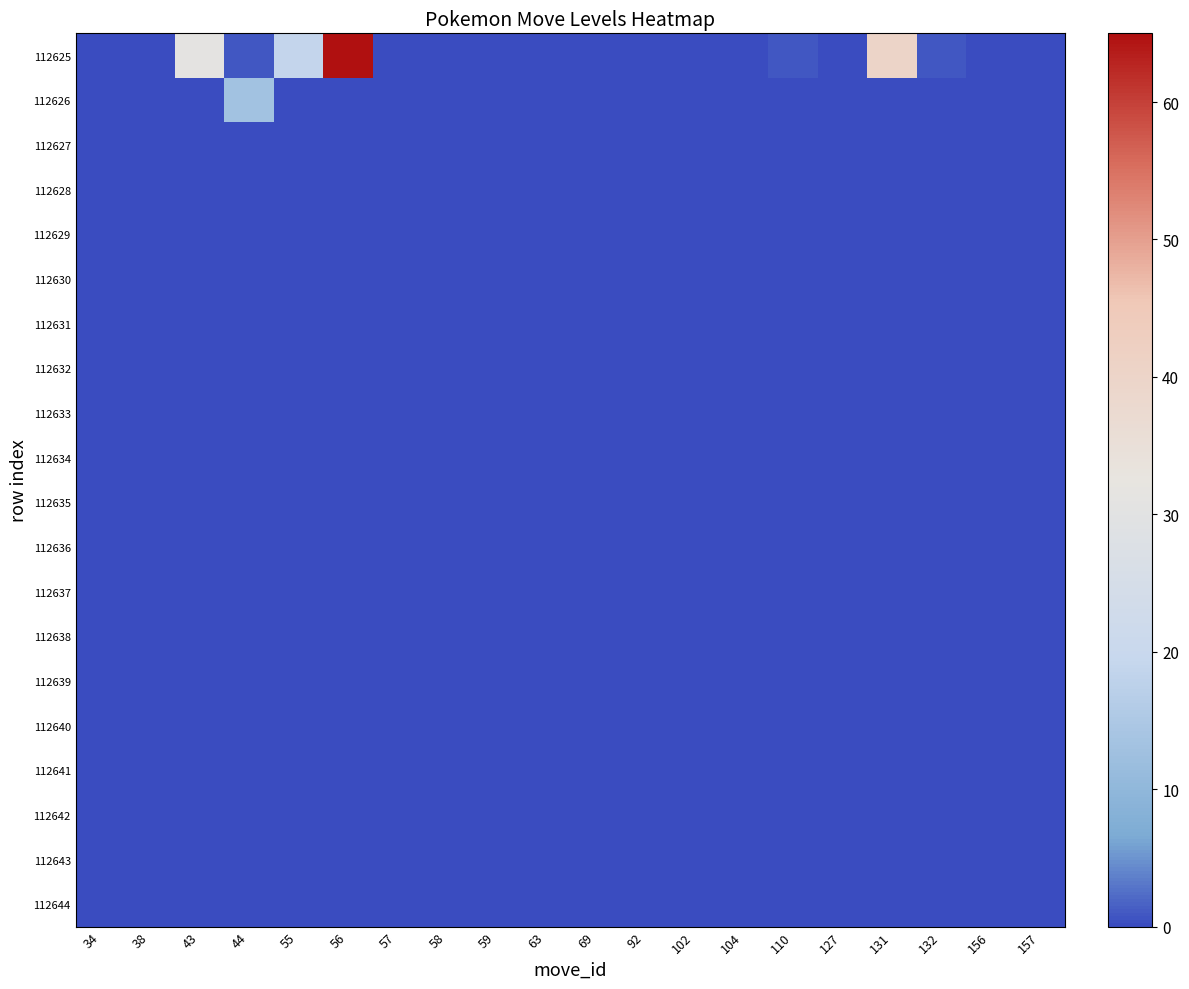

Reading right to left, list all the values displayed in this chart.

112625: 157=0	156=0	132=1	131=40	127=0	110=1	104=0	102=0	92=0	69=0	63=0	59=0	58=0	57=0	56=65	55=19	44=1	43=31	38=0	34=0
112626: 157=0	156=0	132=0	131=0	127=0	110=0	104=0	102=0	92=0	69=0	63=0	59=0	58=0	57=0	56=0	55=0	44=13	43=0	38=0	34=0
112627: 157=0	156=0	132=0	131=0	127=0	110=0	104=0	102=0	92=0	69=0	63=0	59=0	58=0	57=0	56=0	55=0	44=0	43=0	38=0	34=0
112628: 157=0	156=0	132=0	131=0	127=0	110=0	104=0	102=0	92=0	69=0	63=0	59=0	58=0	57=0	56=0	55=0	44=0	43=0	38=0	34=0
112629: 157=0	156=0	132=0	131=0	127=0	110=0	104=0	102=0	92=0	69=0	63=0	59=0	58=0	57=0	56=0	55=0	44=0	43=0	38=0	34=0
112630: 157=0	156=0	132=0	131=0	127=0	110=0	104=0	102=0	92=0	69=0	63=0	59=0	58=0	57=0	56=0	55=0	44=0	43=0	38=0	34=0
112631: 157=0	156=0	132=0	131=0	127=0	110=0	104=0	102=0	92=0	69=0	63=0	59=0	58=0	57=0	56=0	55=0	44=0	43=0	38=0	34=0
112632: 157=0	156=0	132=0	131=0	127=0	110=0	104=0	102=0	92=0	69=0	63=0	59=0	58=0	57=0	56=0	55=0	44=0	43=0	38=0	34=0
112633: 157=0	156=0	132=0	131=0	127=0	110=0	104=0	102=0	92=0	69=0	63=0	59=0	58=0	57=0	56=0	55=0	44=0	43=0	38=0	34=0
112634: 157=0	156=0	132=0	131=0	127=0	110=0	104=0	102=0	92=0	69=0	63=0	59=0	58=0	57=0	56=0	55=0	44=0	43=0	38=0	34=0
112635: 157=0	156=0	132=0	131=0	127=0	110=0	104=0	102=0	92=0	69=0	63=0	59=0	58=0	57=0	56=0	55=0	44=0	43=0	38=0	34=0
112636: 157=0	156=0	132=0	131=0	127=0	110=0	104=0	102=0	92=0	69=0	63=0	59=0	58=0	57=0	56=0	55=0	44=0	43=0	38=0	34=0
112637: 157=0	156=0	132=0	131=0	127=0	110=0	104=0	102=0	92=0	69=0	63=0	59=0	58=0	57=0	56=0	55=0	44=0	43=0	38=0	34=0
112638: 157=0	156=0	132=0	131=0	127=0	110=0	104=0	102=0	92=0	69=0	63=0	59=0	58=0	57=0	56=0	55=0	44=0	43=0	38=0	34=0
112639: 157=0	156=0	132=0	131=0	127=0	110=0	104=0	102=0	92=0	69=0	63=0	59=0	58=0	57=0	56=0	55=0	44=0	43=0	38=0	34=0
112640: 157=0	156=0	132=0	131=0	127=0	110=0	104=0	102=0	92=0	69=0	63=0	59=0	58=0	57=0	56=0	55=0	44=0	43=0	38=0	34=0
112641: 157=0	156=0	132=0	131=0	127=0	110=0	104=0	102=0	92=0	69=0	63=0	59=0	58=0	57=0	56=0	55=0	44=0	43=0	38=0	34=0
112642: 157=0	156=0	132=0	131=0	127=0	110=0	104=0	102=0	92=0	69=0	63=0	59=0	58=0	57=0	56=0	55=0	44=0	43=0	38=0	34=0
112643: 157=0	156=0	132=0	131=0	127=0	110=0	104=0	102=0	92=0	69=0	63=0	59=0	58=0	57=0	56=0	55=0	44=0	43=0	38=0	34=0
112644: 157=0	156=0	132=0	131=0	127=0	110=0	104=0	102=0	92=0	69=0	63=0	59=0	58=0	57=0	56=0	55=0	44=0	43=0	38=0	34=0